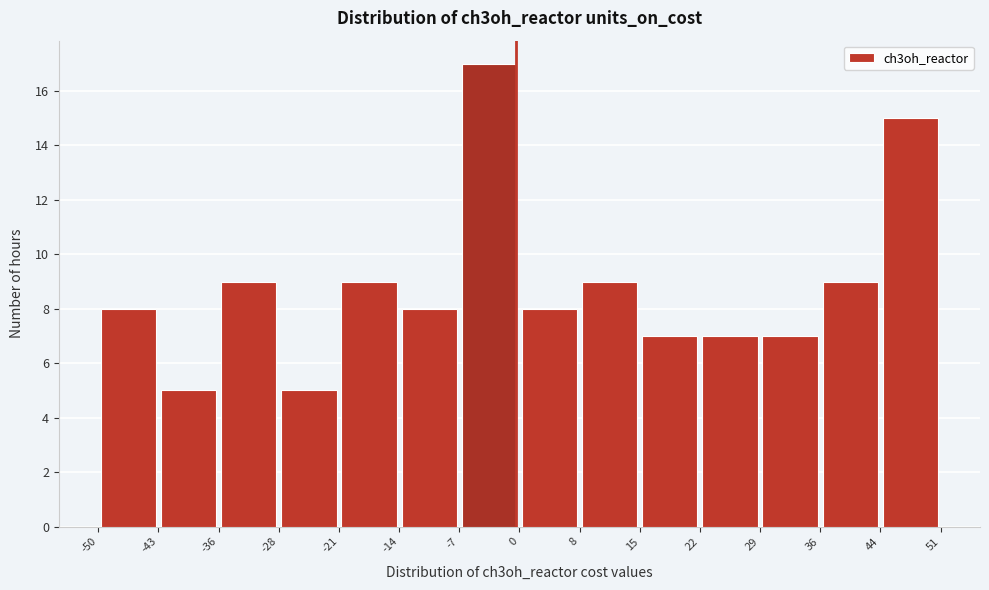

Reading left to right, list every bar in this chart as the range it spans on the x-axis followed by its height. The values are not printed on the chart, so give them approximately, as read against the axis.

-50 to -43: 8
-43 to -36: 5
-36 to -28: 9
-28 to -21: 5
-21 to -14: 9
-14 to -7: 8
-7 to 0: 17
0 to 8: 8
8 to 15: 9
15 to 22: 7
22 to 29: 7
29 to 36: 7
36 to 44: 9
44 to 51: 15